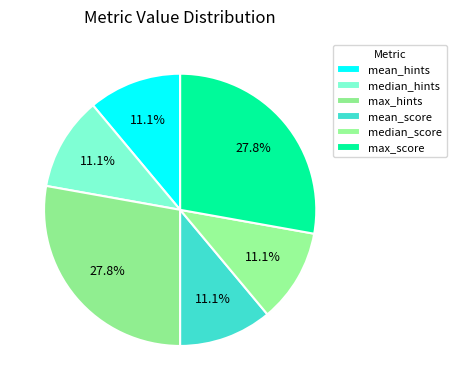

The mean_score slice represents 20% of the pie. True or false?

False